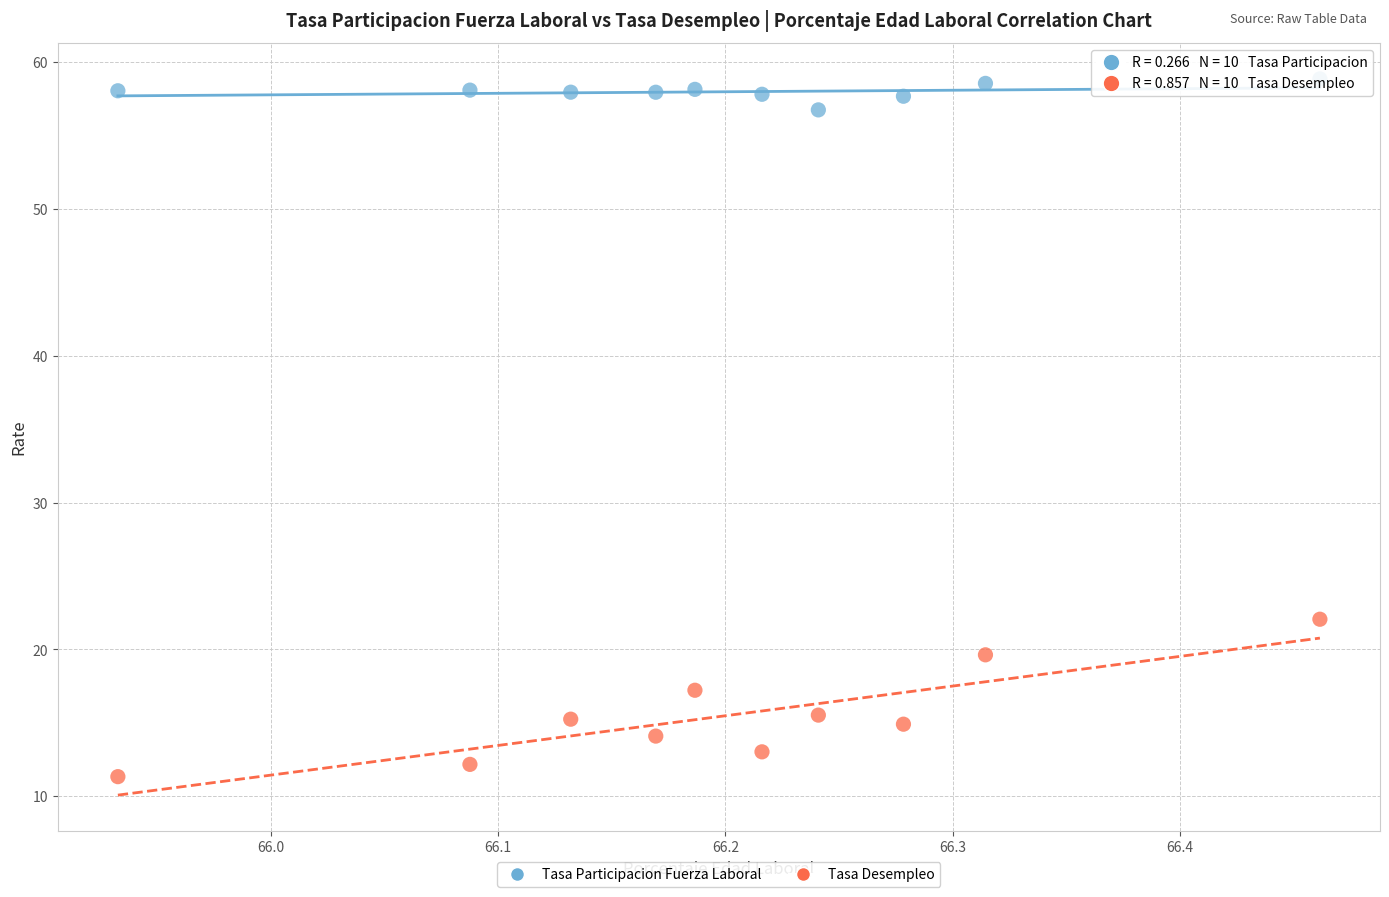

Which series reaches the minimum Y coordinate?

Tasa Desempleo